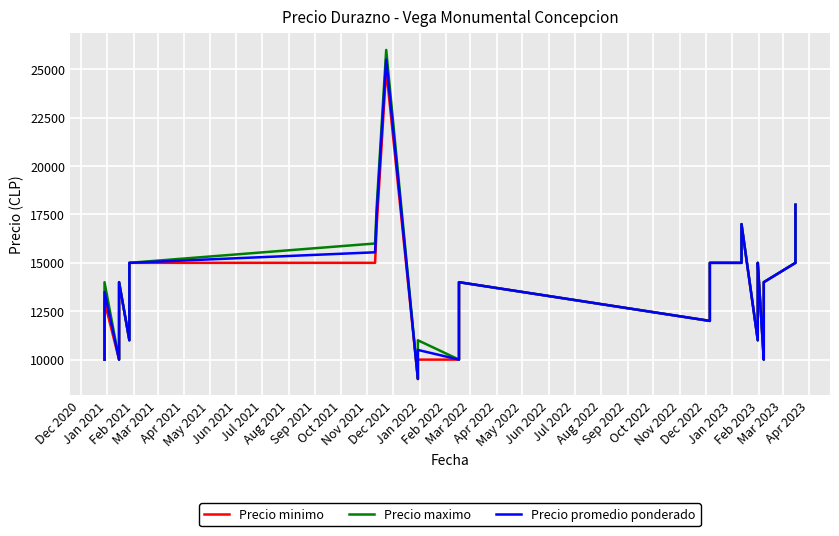

What is the label of the 19th point from the left?

Jun 2022